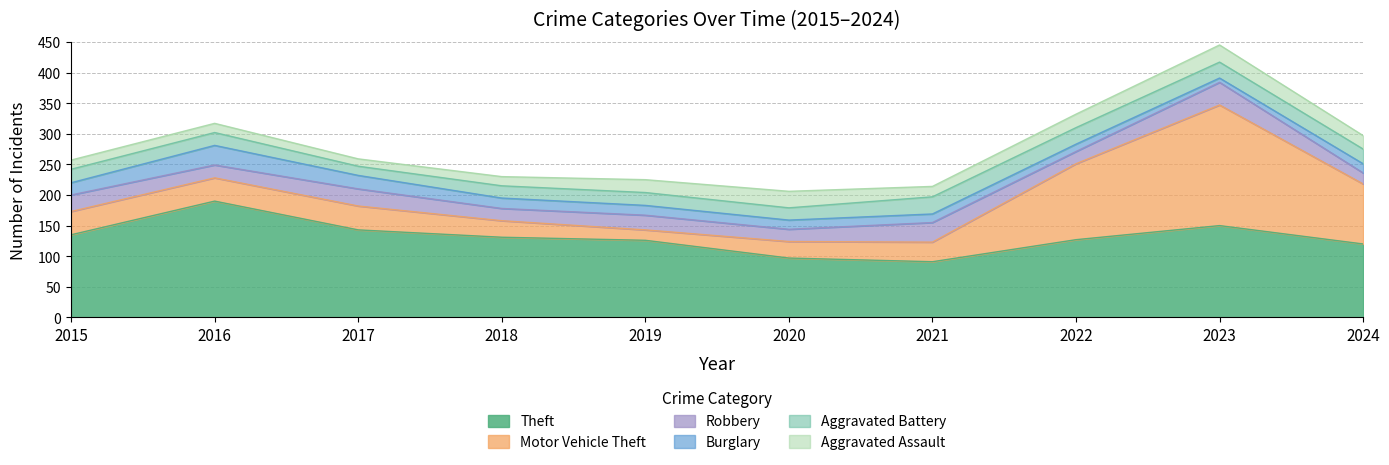

The value of Motor Vehicle Theft at 2021 is 8. True or false?

False